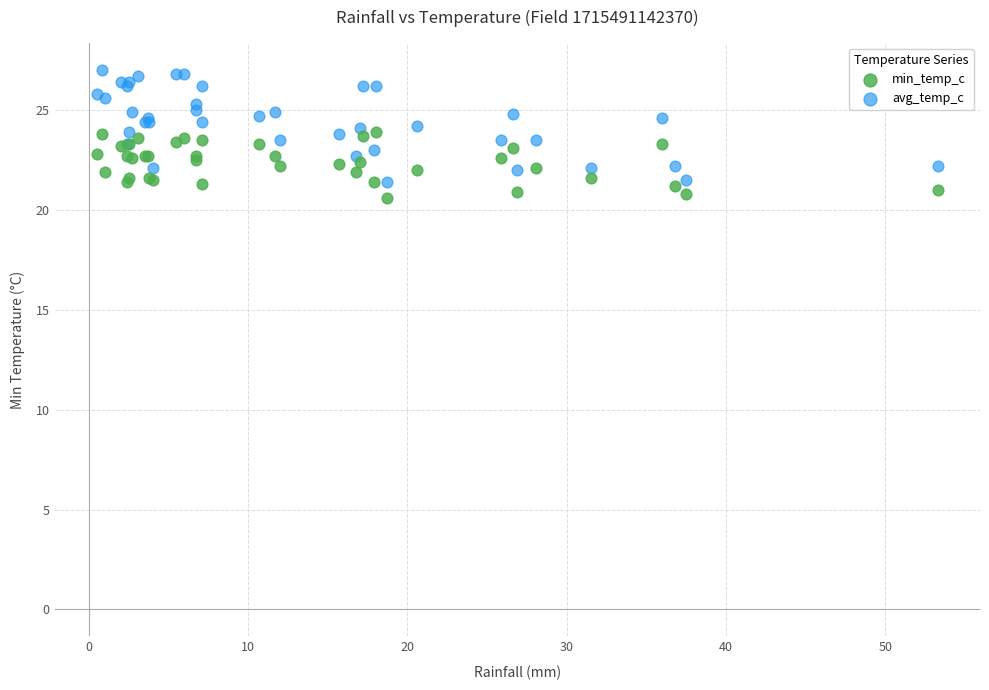

What is the X range (max minus min) for the scatter plot?

52.8